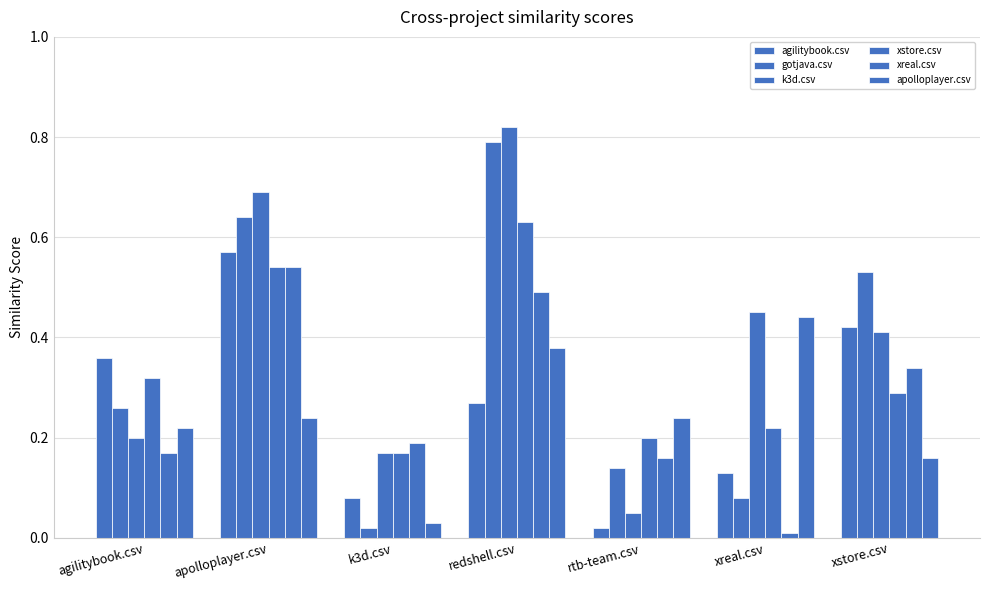

How many bars are there in total?

42